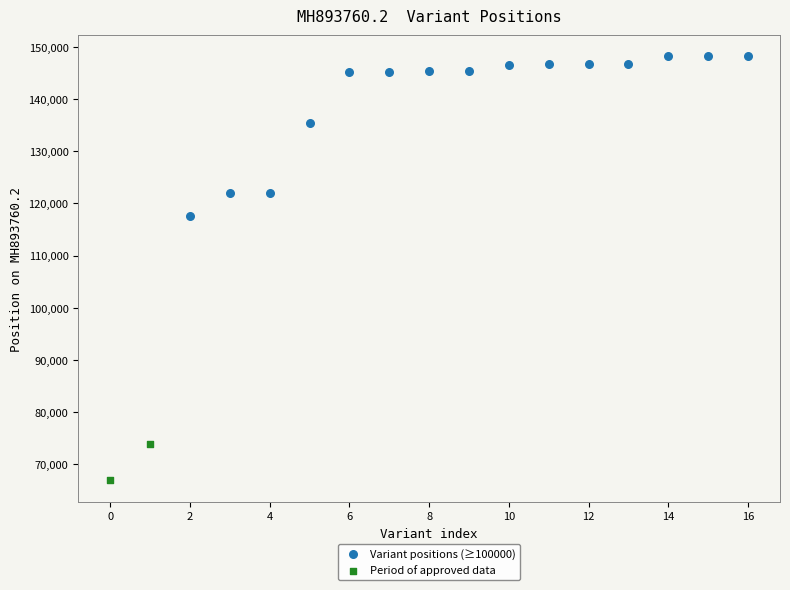

What are all the series names shown in the legend?

Variant positions (≥100000), Period of approved data